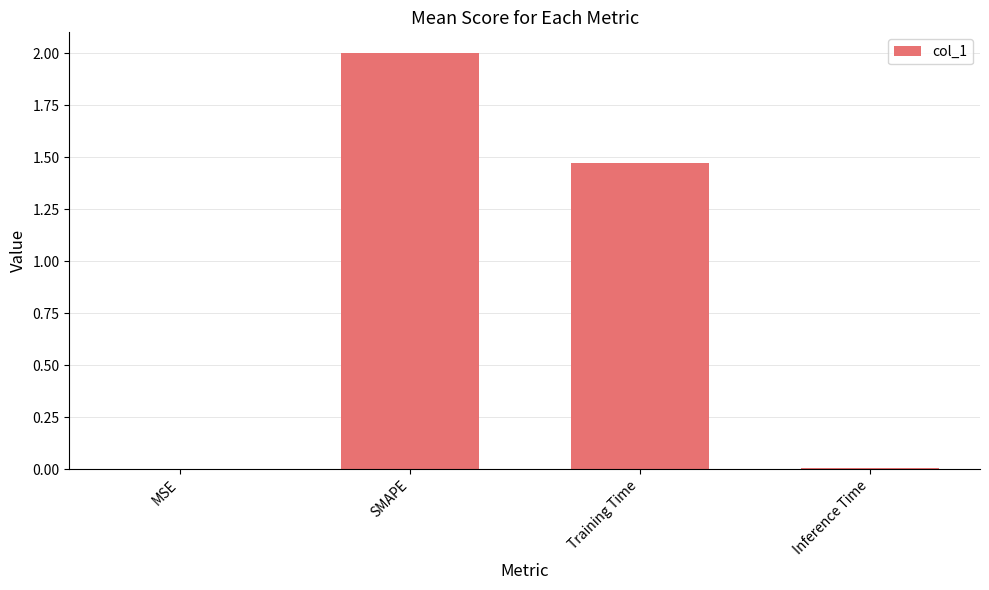

Does the chart contain stacked bars?

No